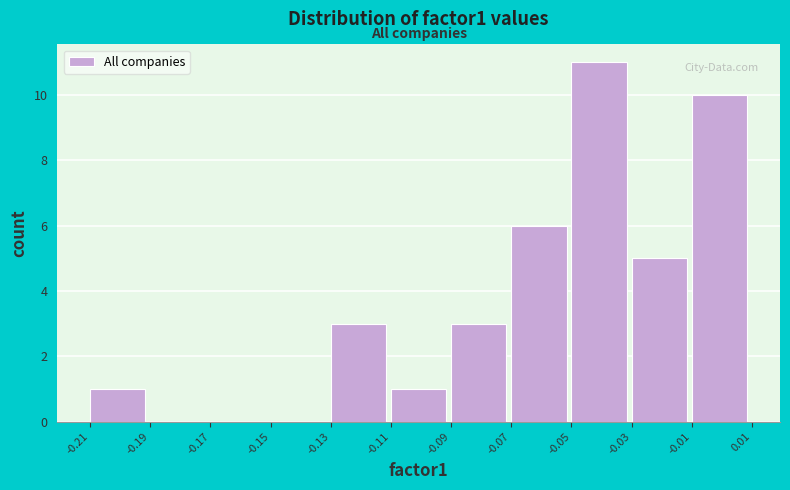

Reading right to left, extract all data points from this chart.

-0.01=10	-0.03=5	-0.05=11	-0.07=6	-0.09=3	-0.11=1	-0.13=3	-0.15=0	-0.17=0	-0.19=0	-0.21=1